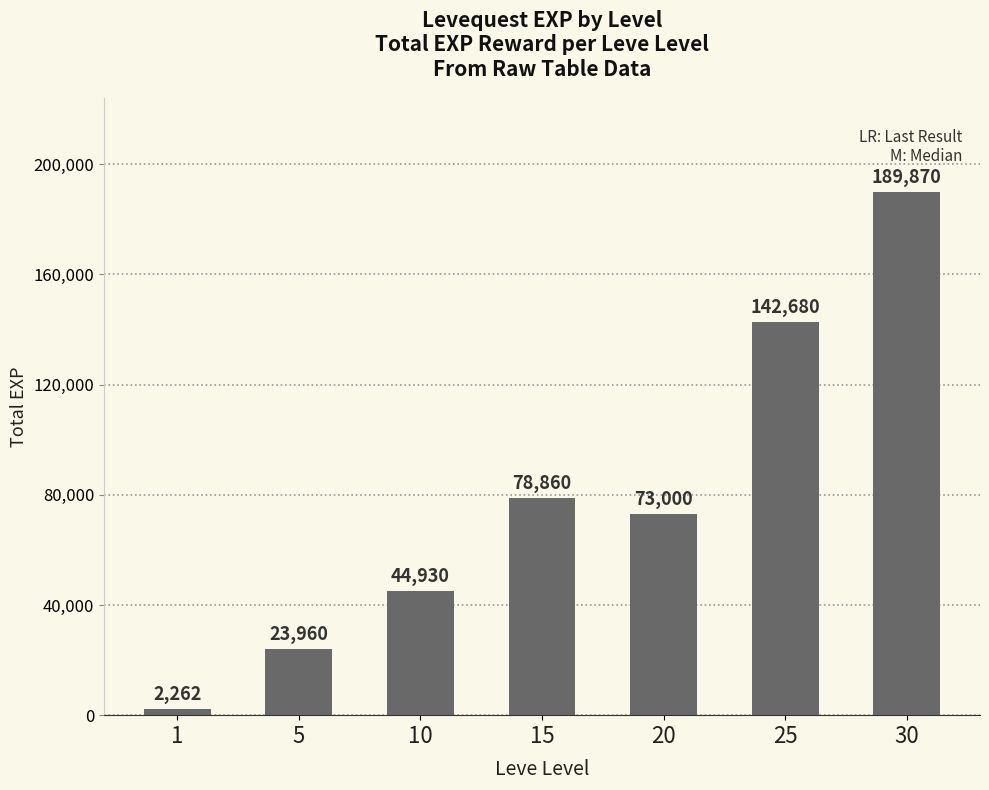

Are the bars grouped side by side (vs. stacked)?

No